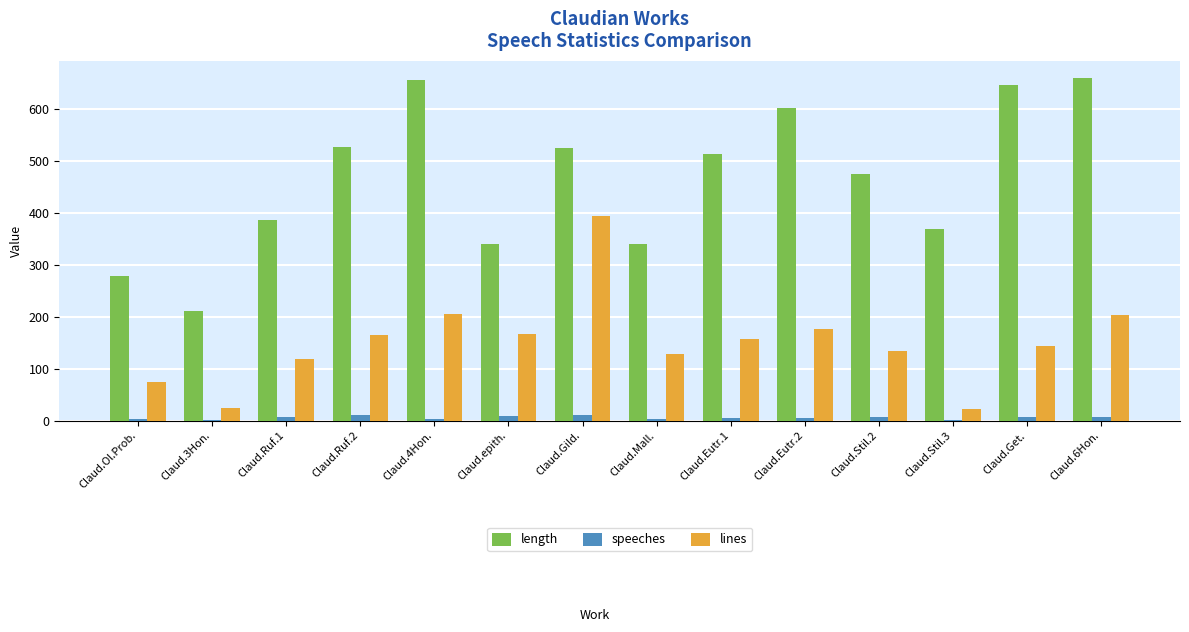

What is the greatest value displayed?

660